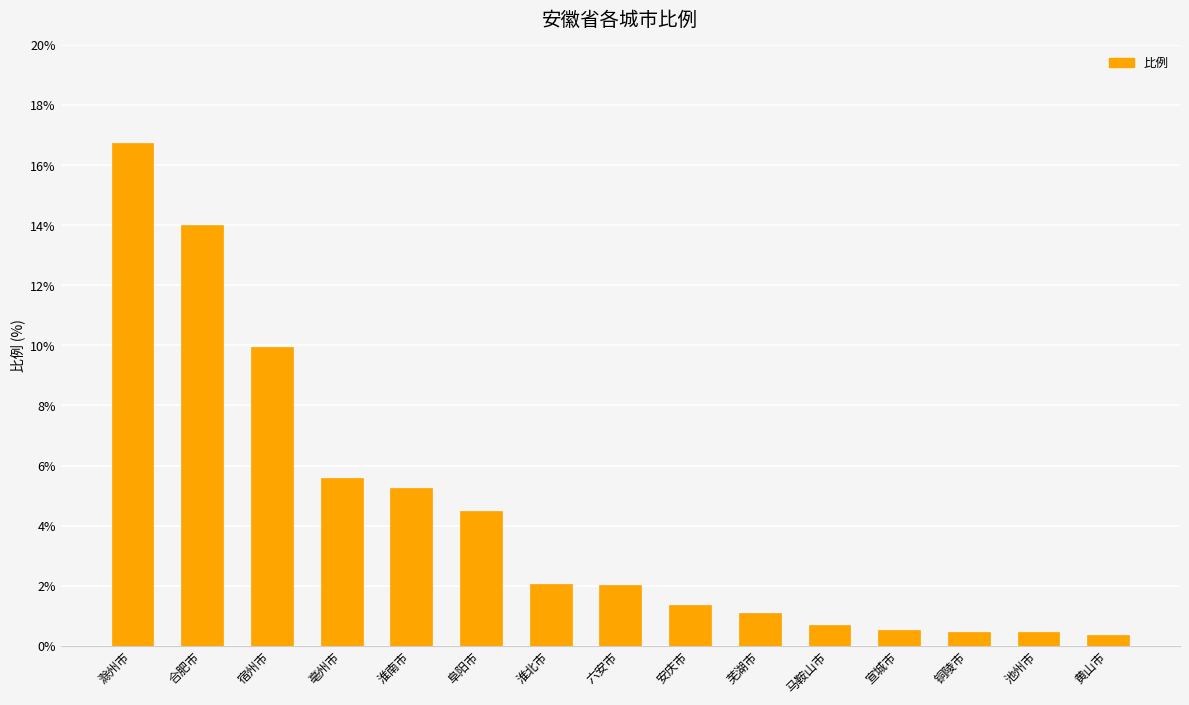

What is the greatest value displayed?

16.8